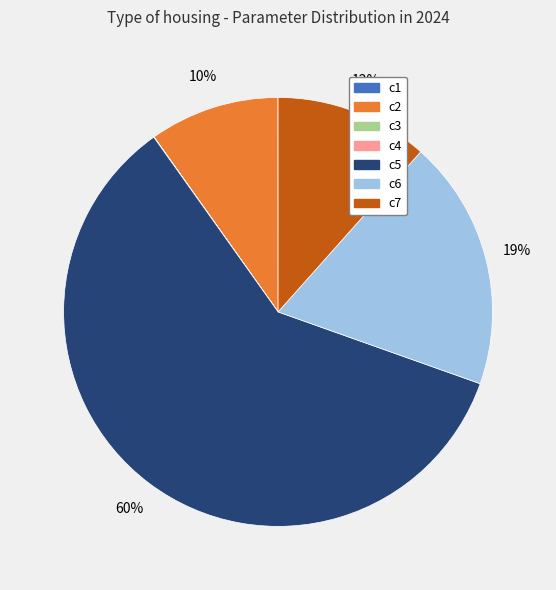

The c5 slice represents 60% of the pie. True or false?

True